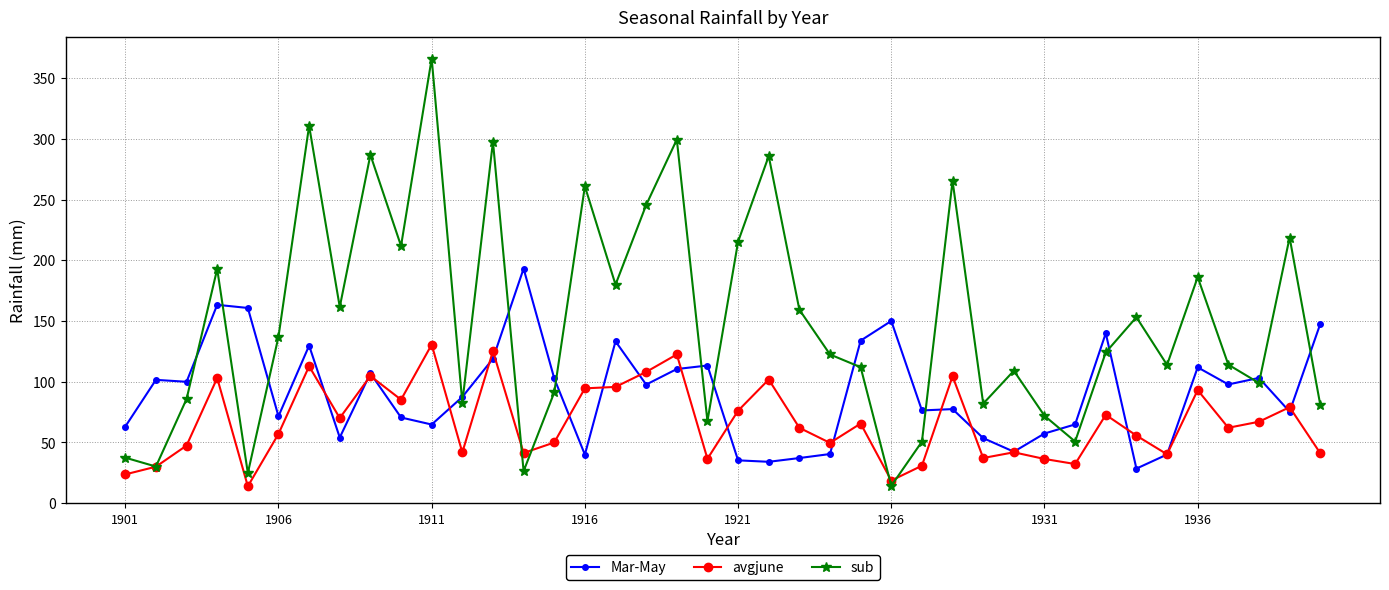

How many lines are shown in the chart?

3